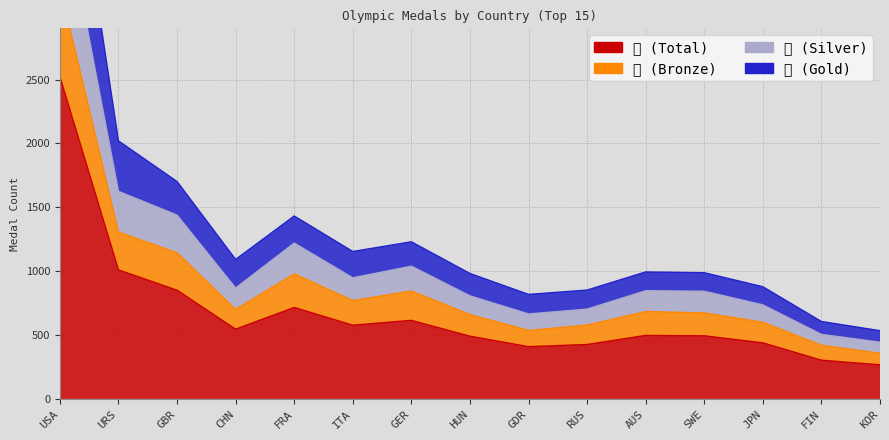

Is it true that 동 equals 868 at CHN?

True